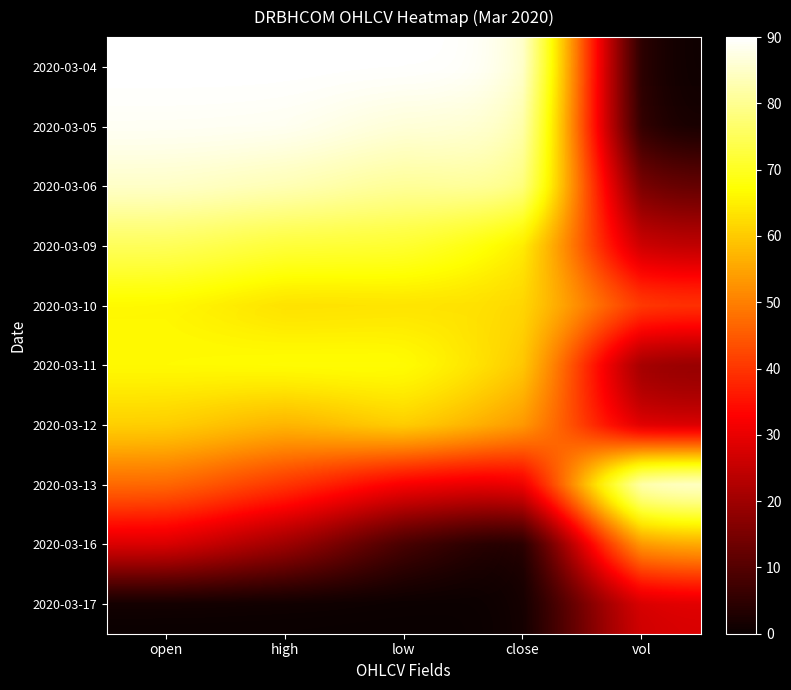

At which label does 2020-03-11 first exceed 66?

open